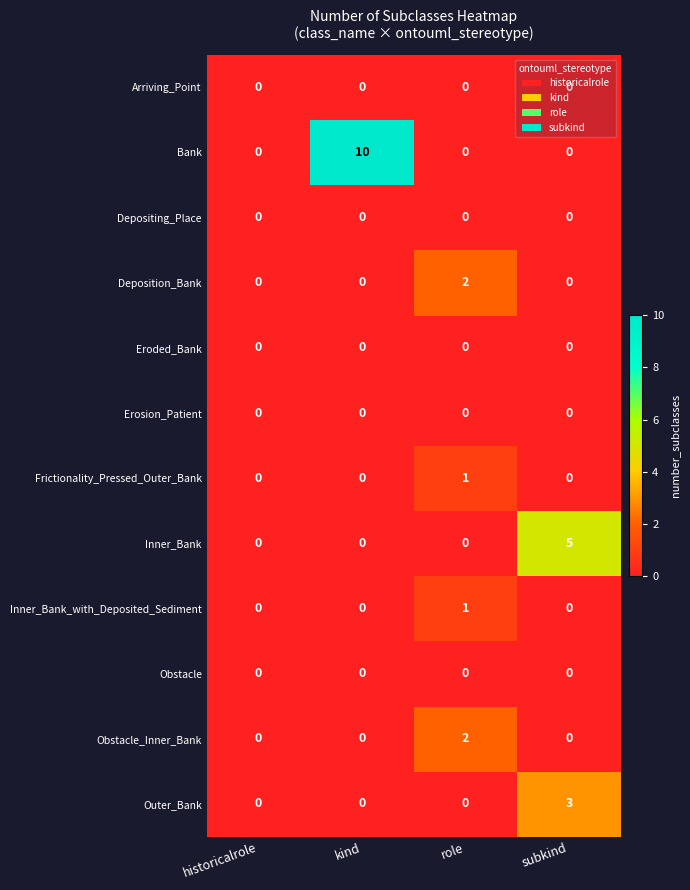

The Inner_Bank series shows 2 at role. True or false?

False